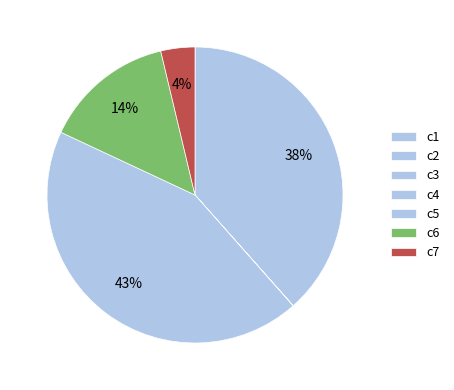

What percentage do c3 and c2 together represent?

38.4%